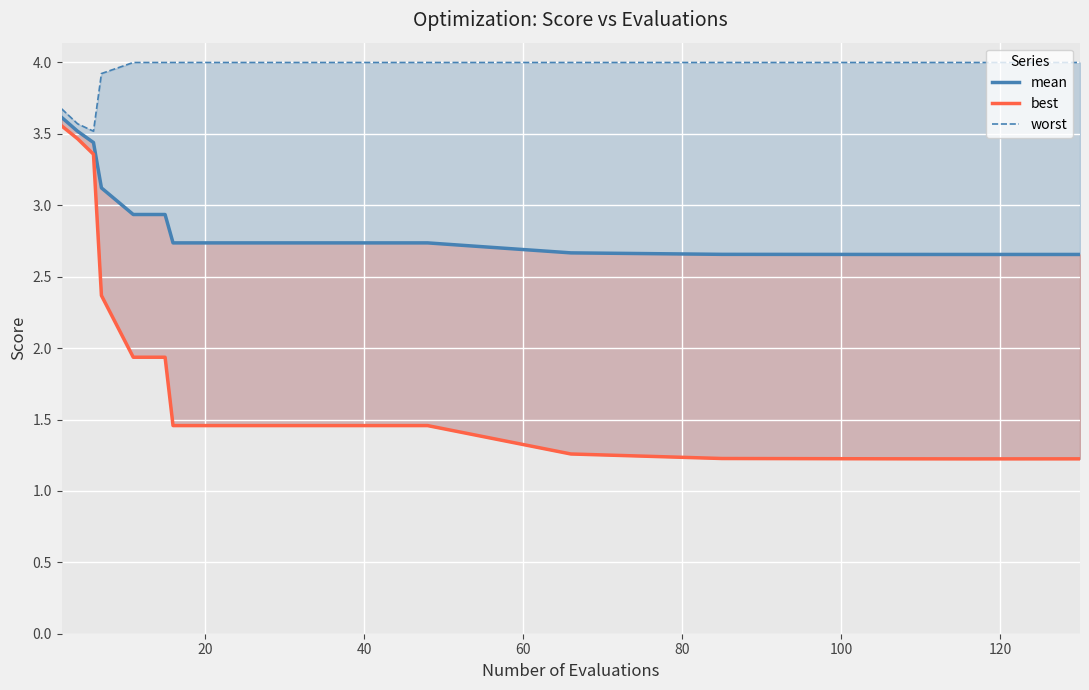

At which category does the chart reach its peak across all series?

80